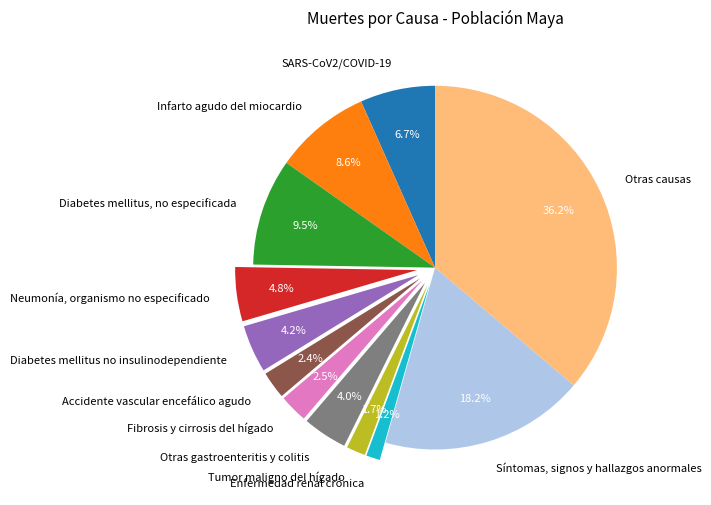

Which category has the biggest portion of the pie?

Otras causas